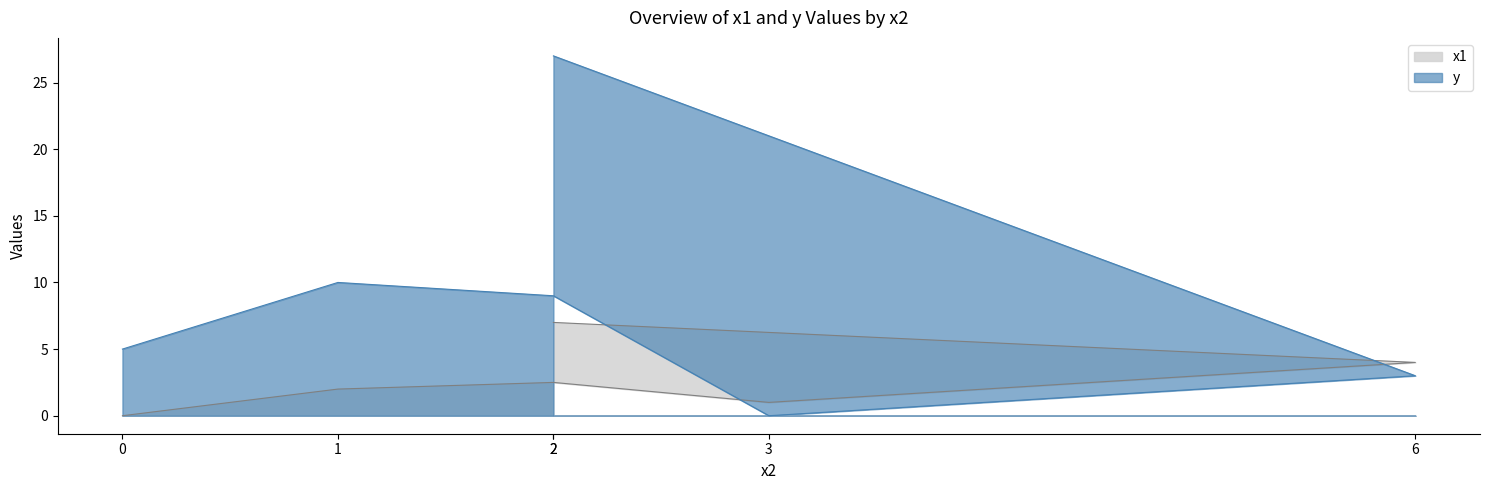

At which category does y reach its first local valley?

3